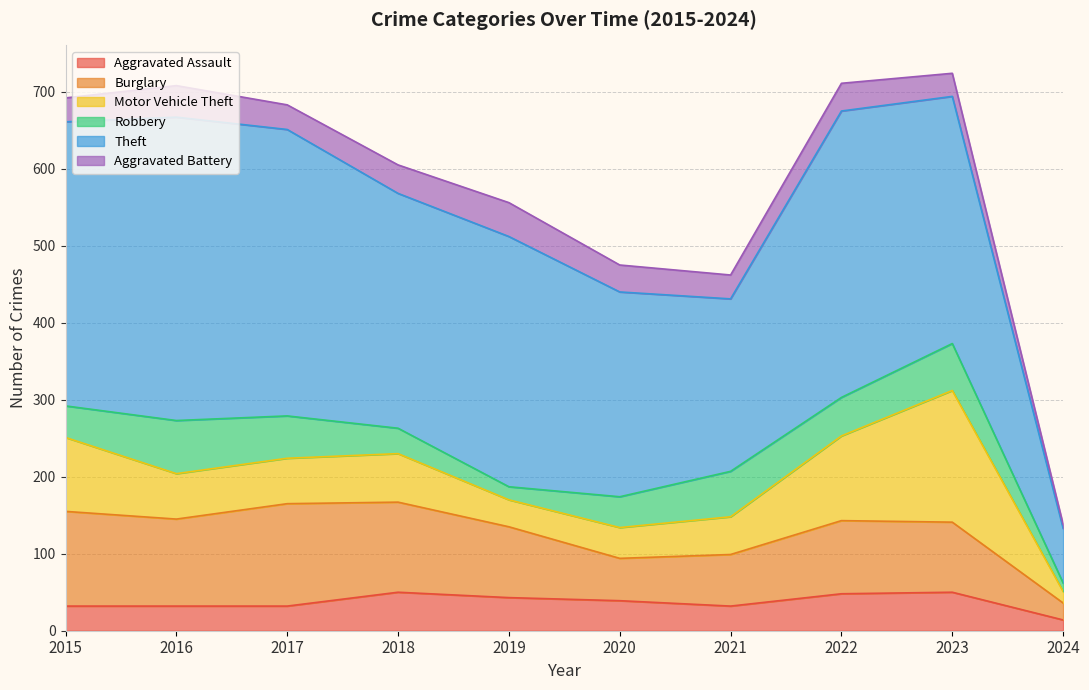

What is the difference between the Burglary values at 2015 and 2023?

32